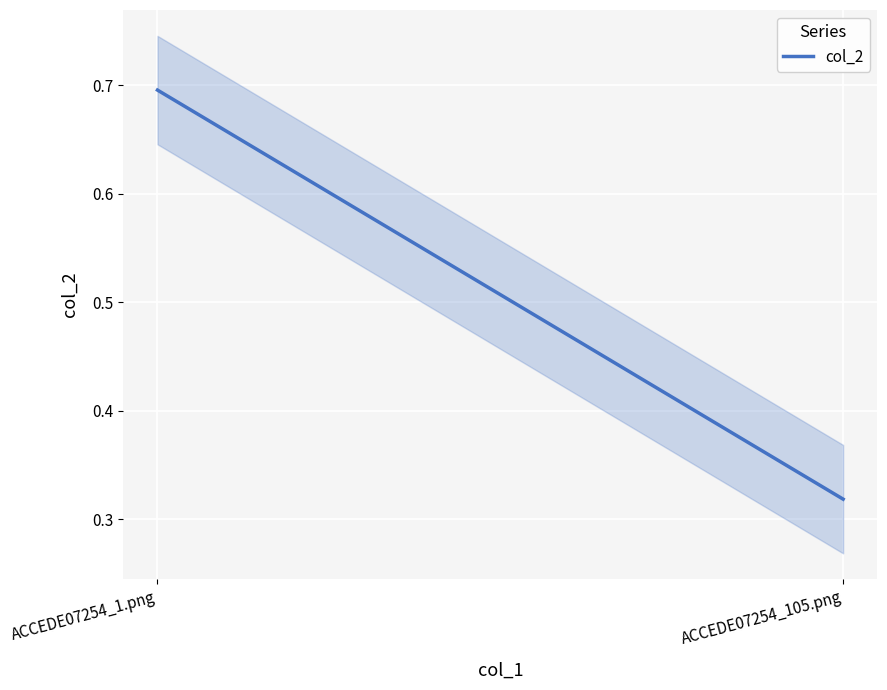

How many values are between 0 and 1?

2